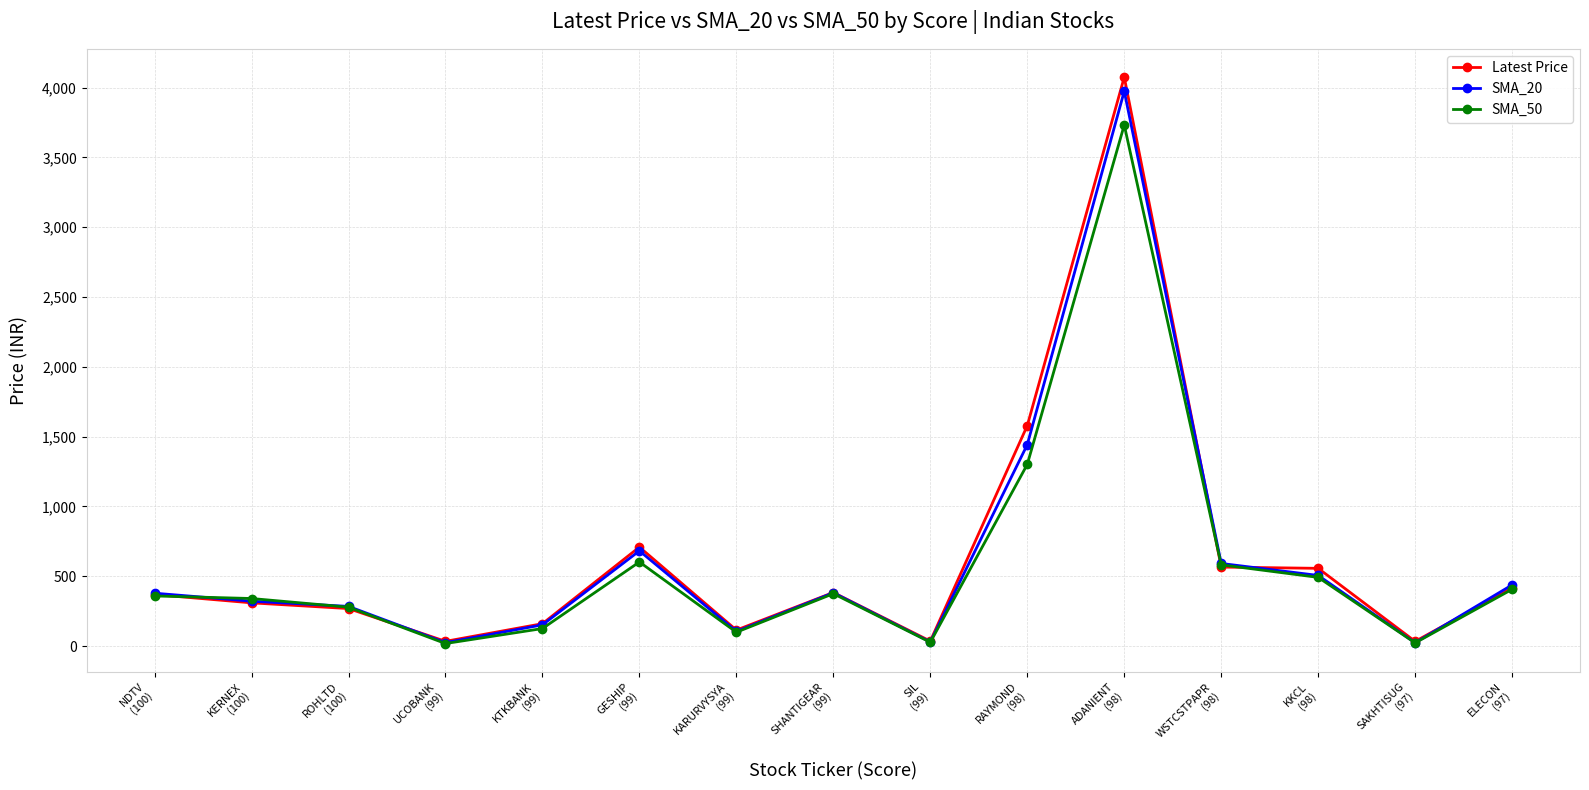

Which series has the largest range (max minus min)?

Latest Price